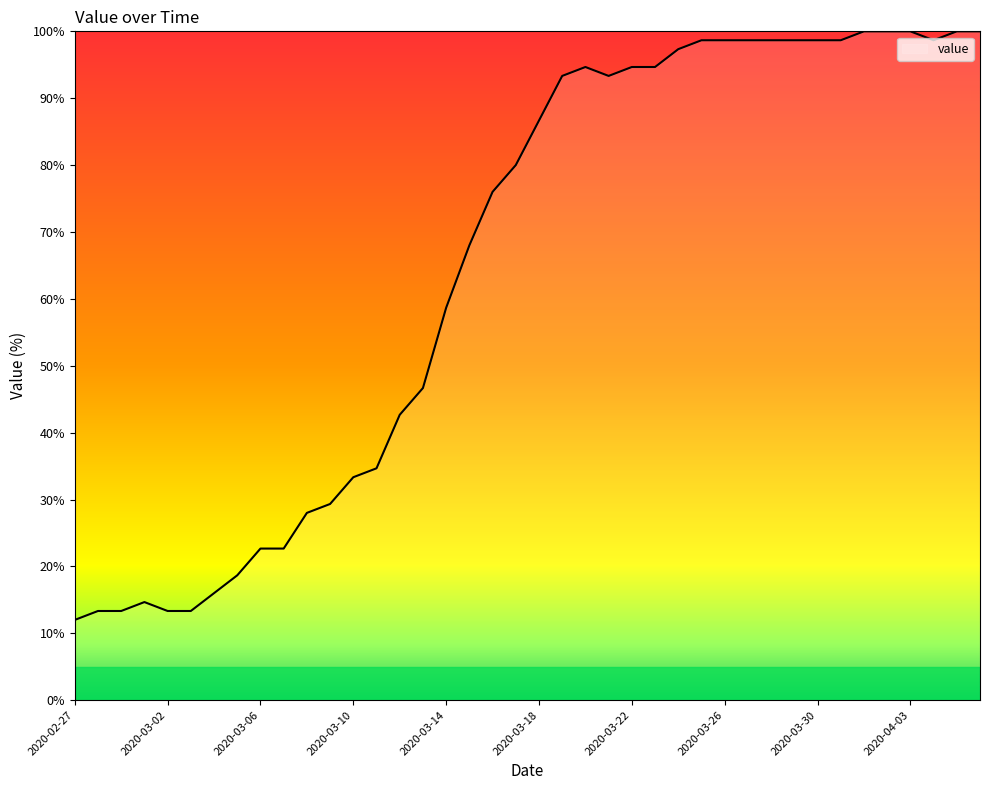

What is the smallest value displayed?

12.0